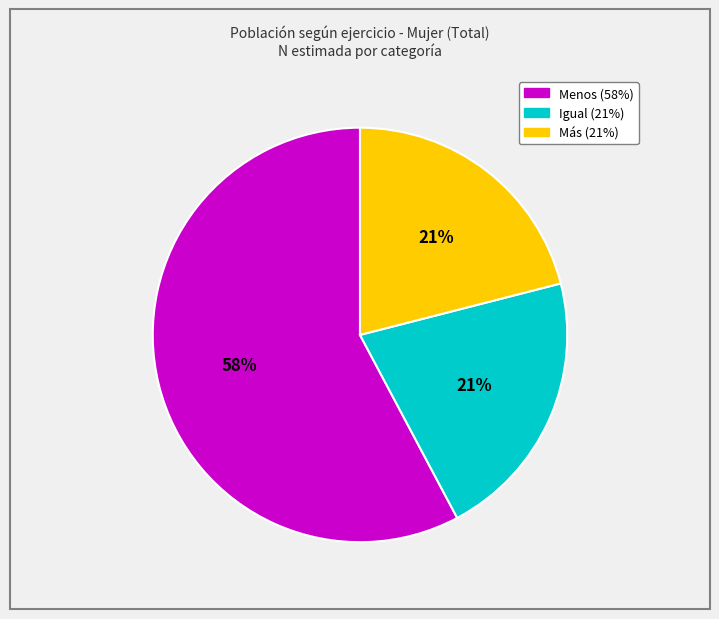

Is Más the majority of the pie?

No